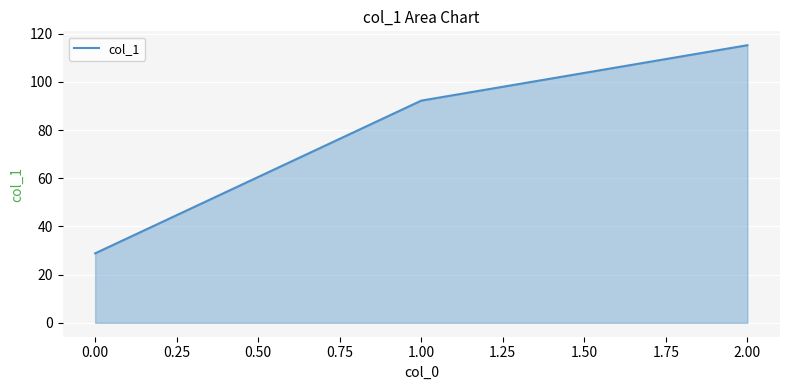

Rank the categories by value from lowest to highest.

0.00, 1.00, 2.00